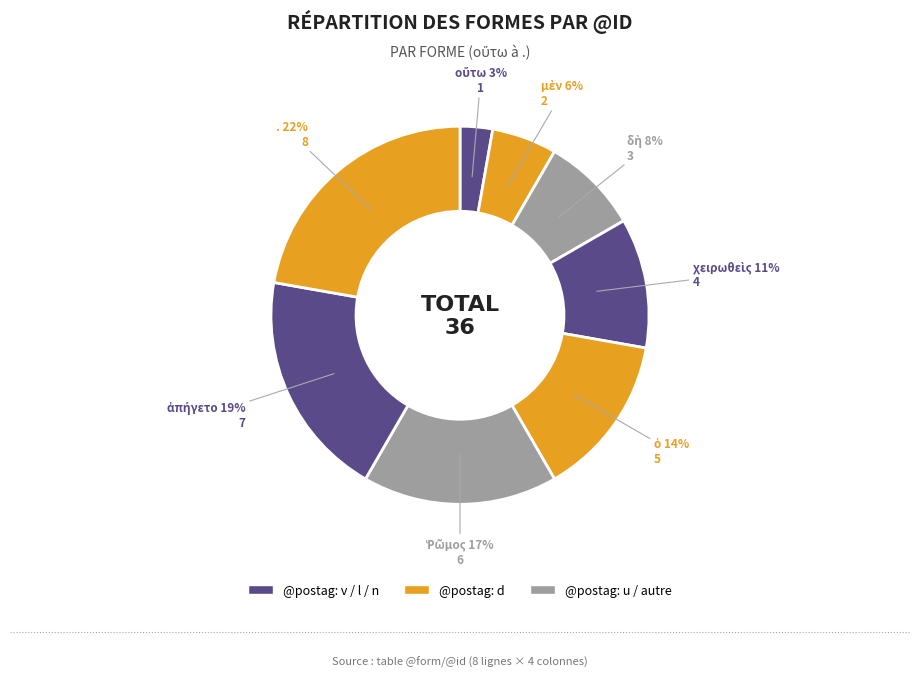

To the nearest percent, what percentage of the pie is μὲν?

6%